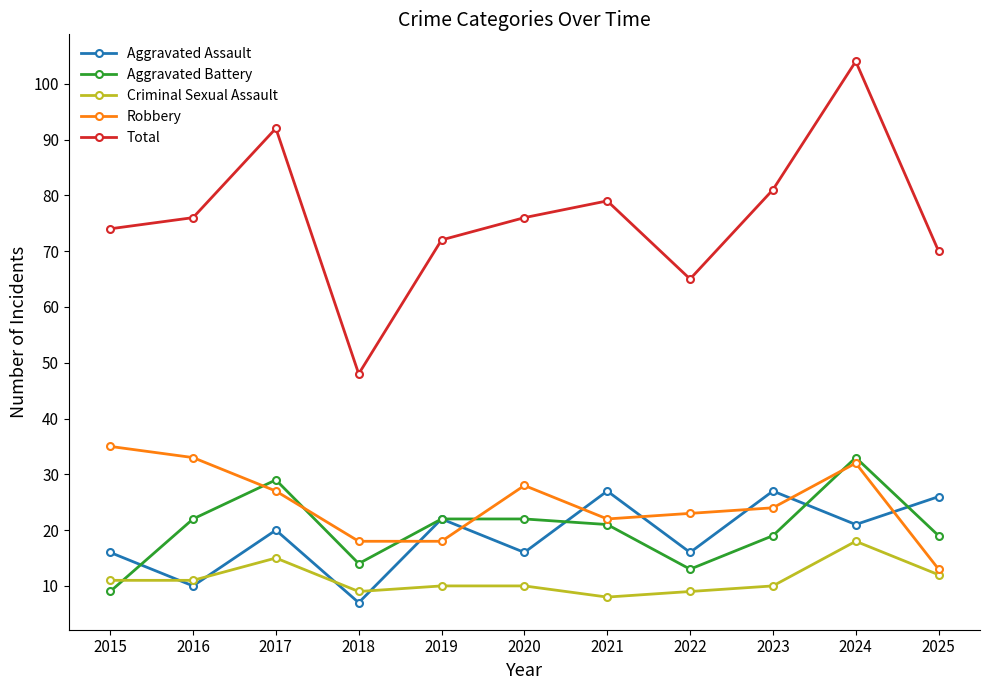

In Aggravated Assault, how many points are lower than both neighbors (excluding endpoints)?

5